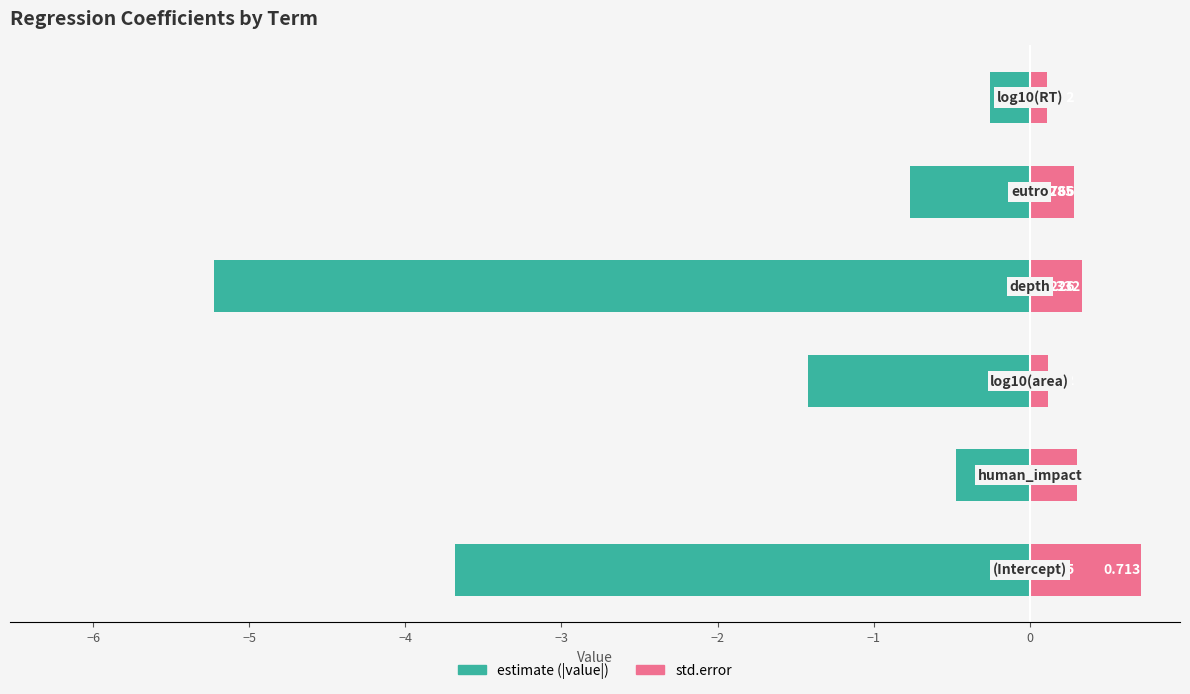

Reading right to left, list all the values displayed in this chart.

estimate (abs): −2=-0.3	−3=-0.8	−4=-5.2	−5=-1.4	−6=-0.5	−7=-3.7
std.error: −2=0.1	−3=0.3	−4=0.3	−5=0.1	−6=0.3	−7=0.7